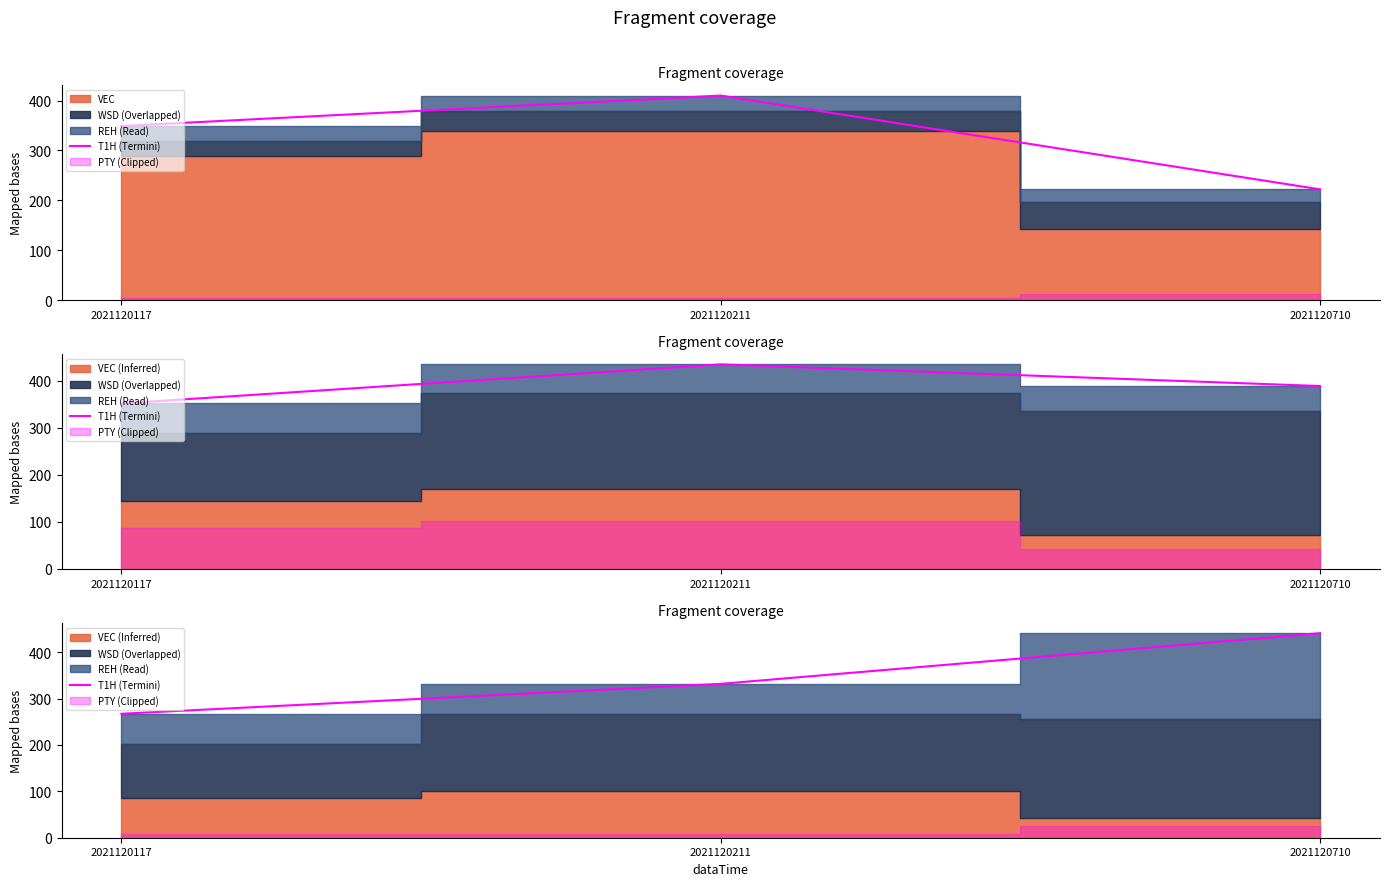

List the labels in order of value, largest first.

2021120710, 2021120211, 2021120117